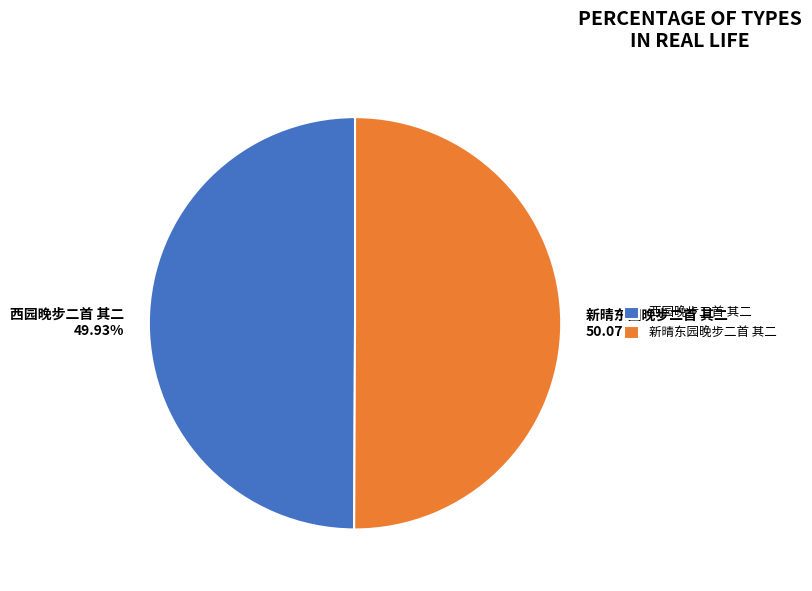

Does any single category account for the majority?

Yes